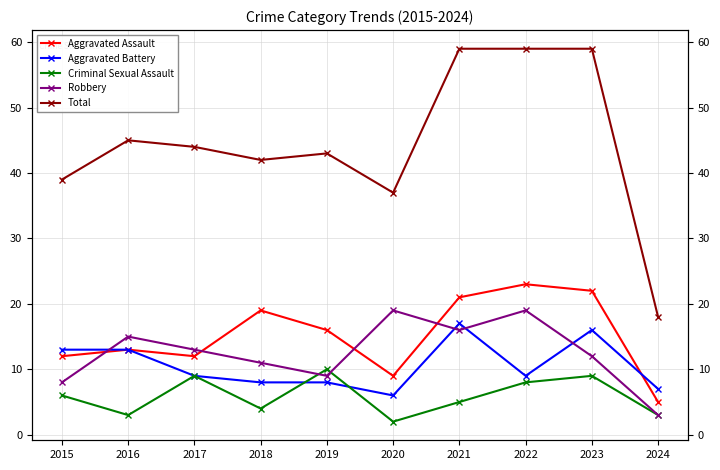

How many data points in Aggravated Battery are less than 9?

4